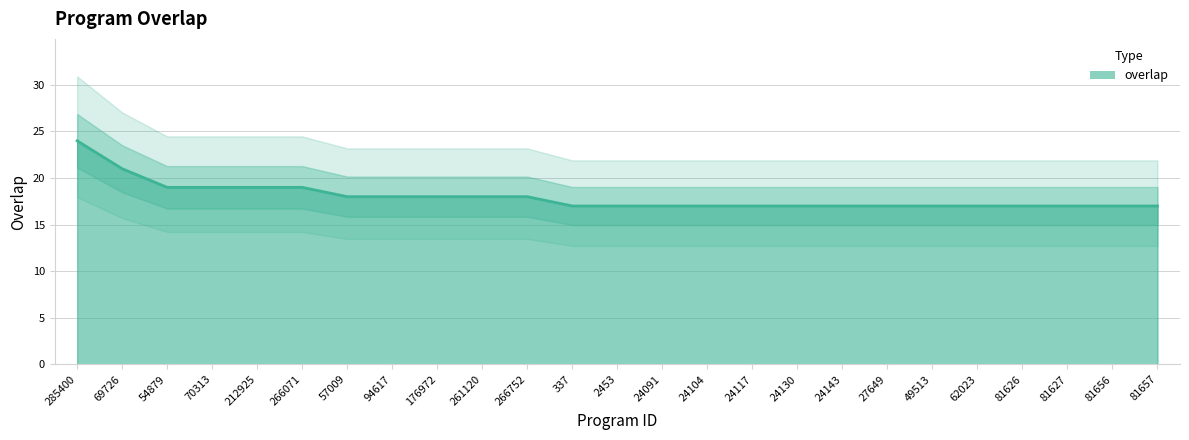

Approximately how many times larger is the value at 24143 compared to 337?

1.0